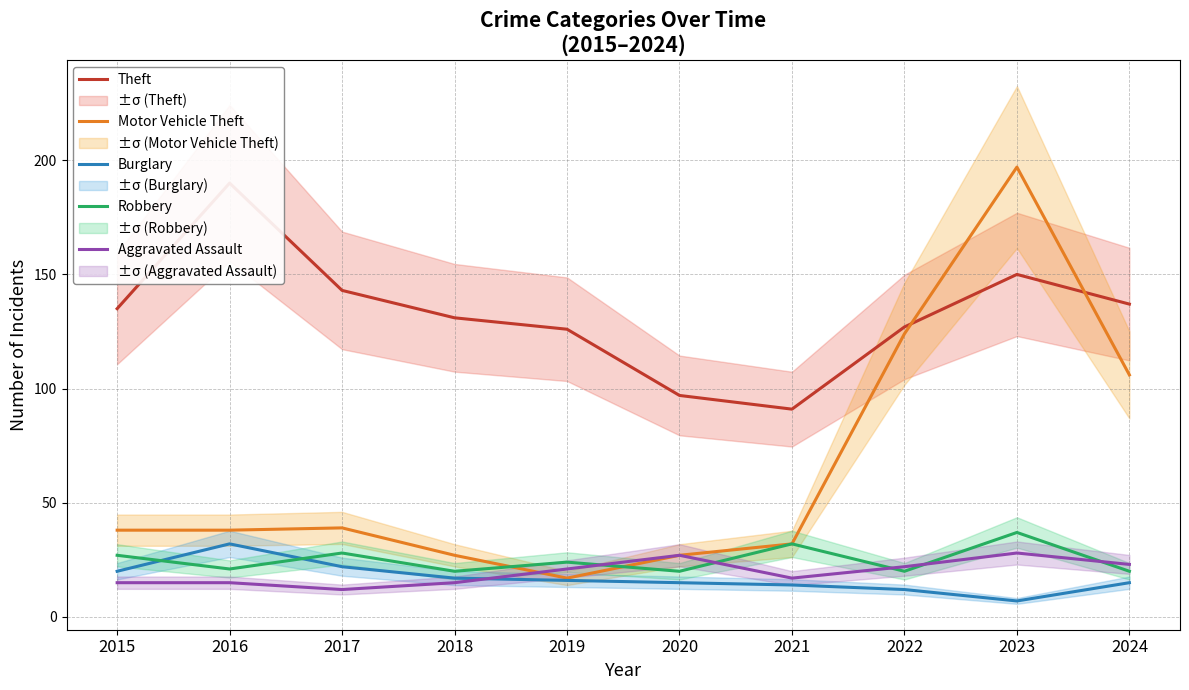

At how many categories does at least one series exceed 97?

8